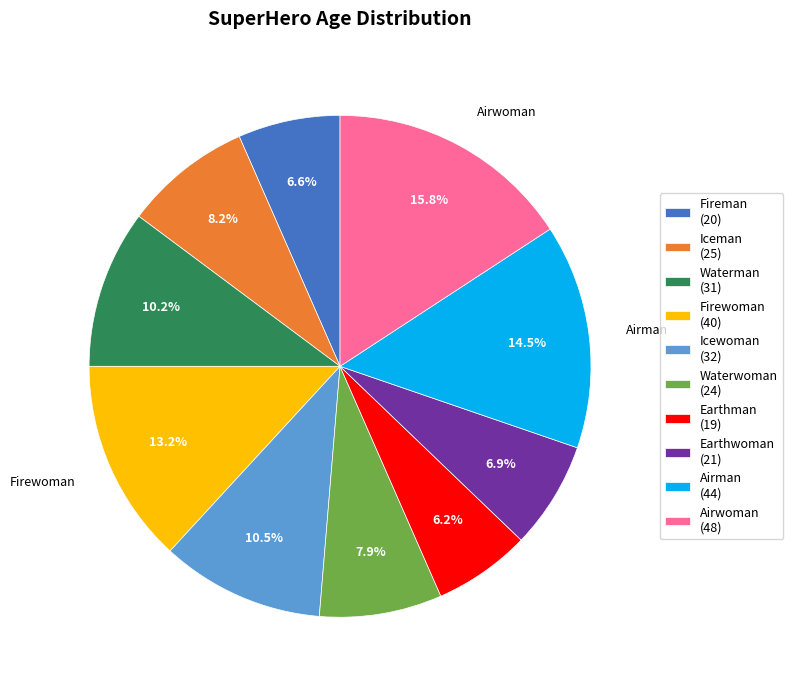

Is there any slice that represents more than half of the pie?

No